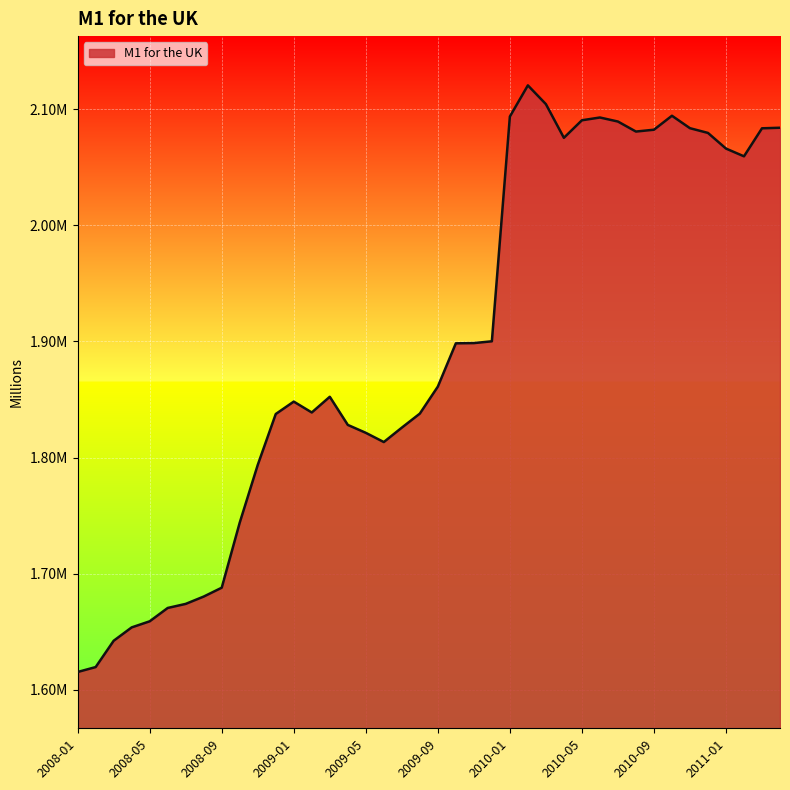

How many interior local peaks (higher than both neighbors) does the data have?

5